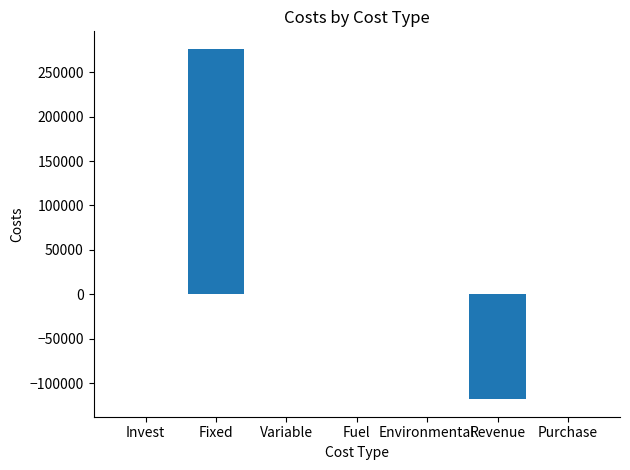

The chart shows a value of 437715.4 at Fixed. True or false?

False